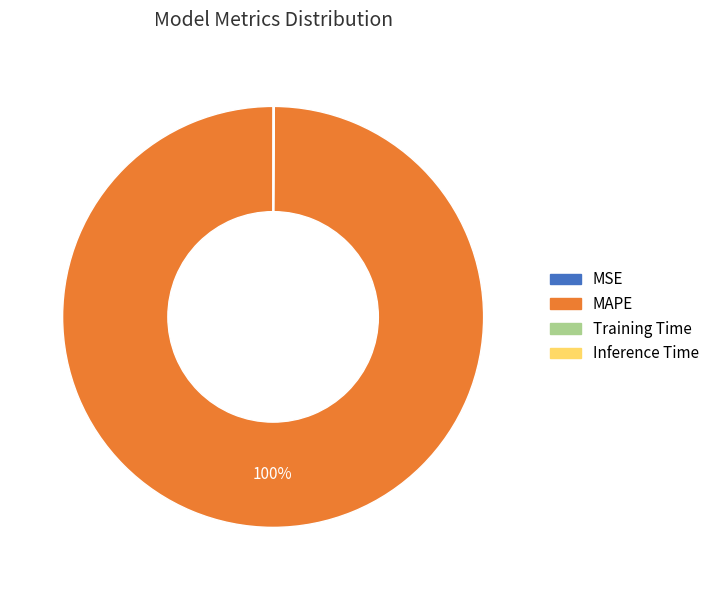

True or false: MAPE accounts for 100% of the total.

True